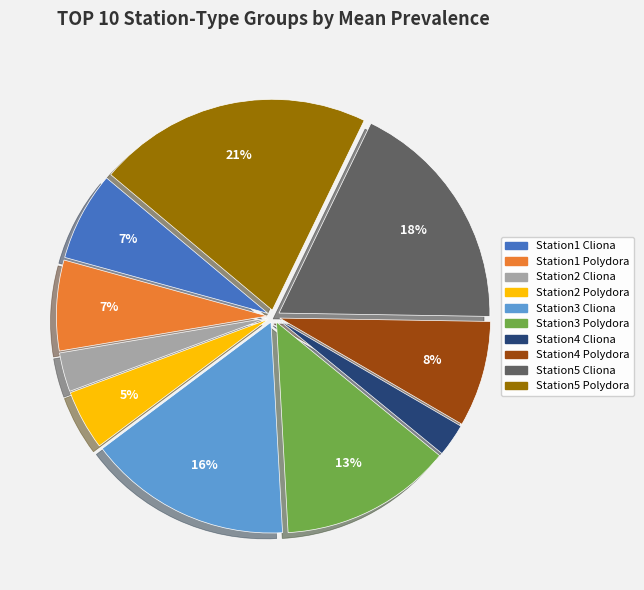

Which slice is the largest?

Station5 Polydora